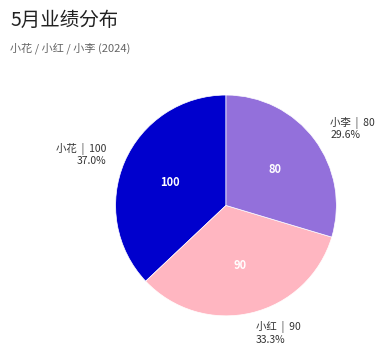

How many slices are in this pie chart?

3